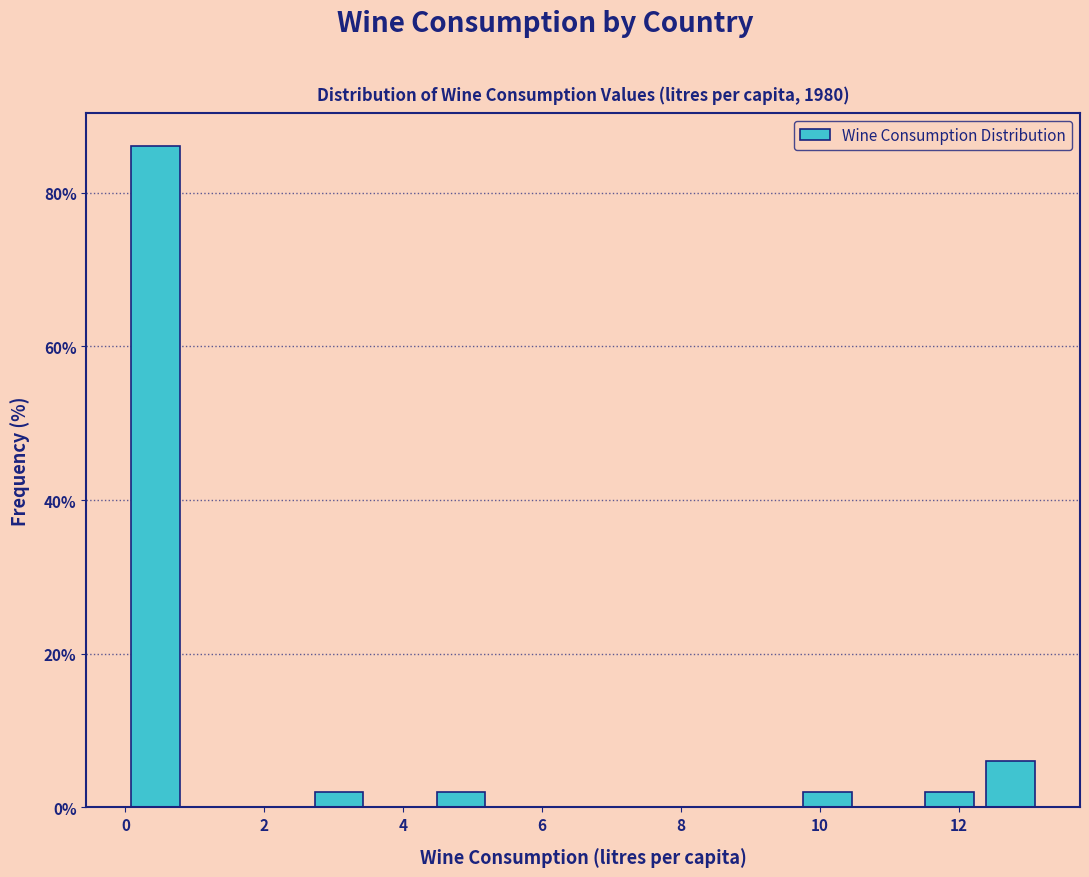

Which range on the x-axis has the tallest bar?

0.0 to 0.8